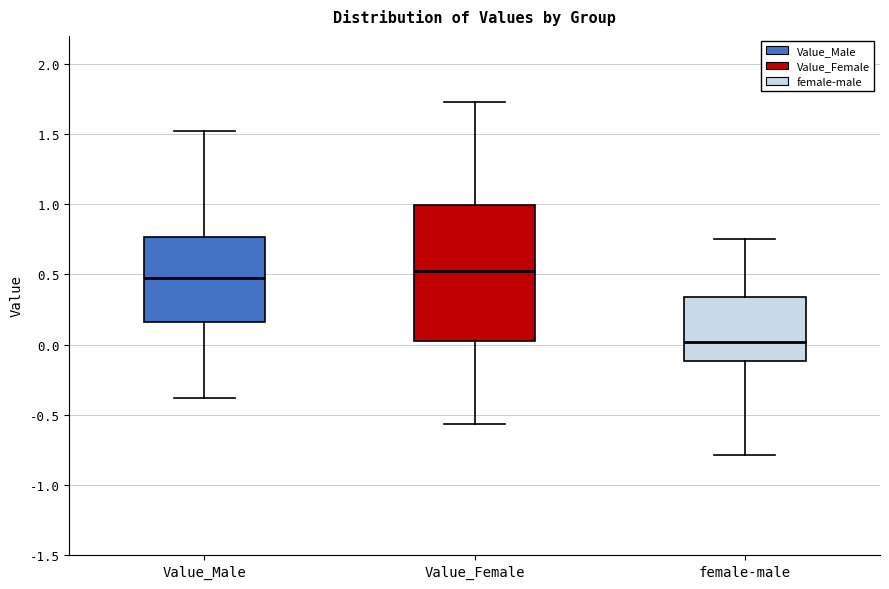

Where does the upper whisker of the box for Value_Female end on the y-axis? The values are not printed on the chart, so give them approximately, as read against the axis.

1.75